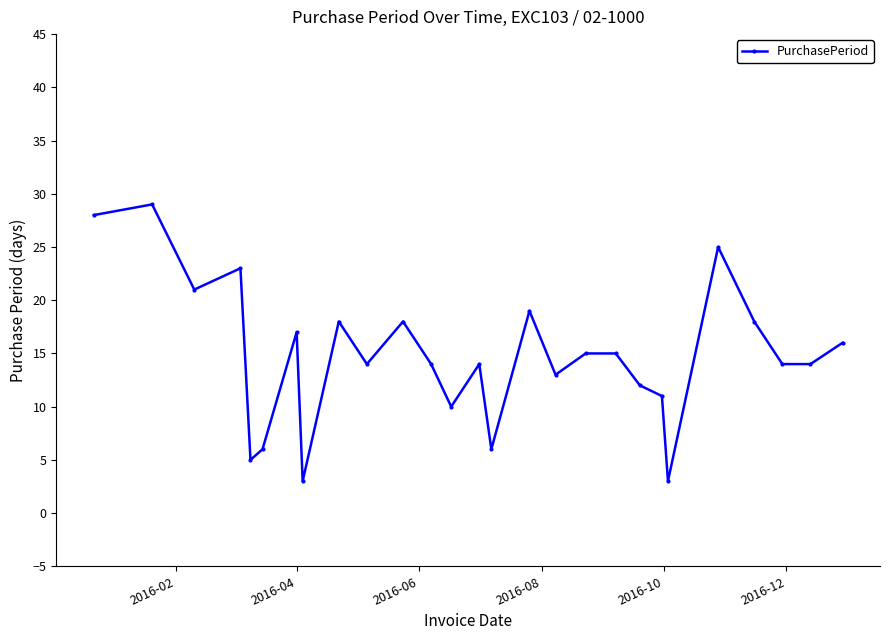

How many lines are shown in the chart?

1